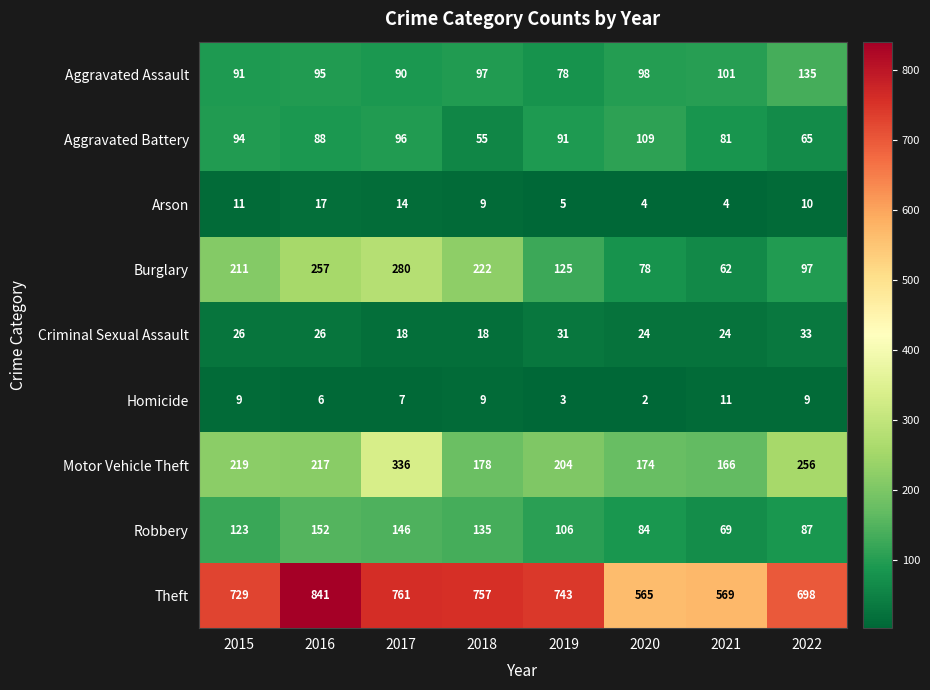

What is the sum of the Robbery values at 2022 and 2017?

233